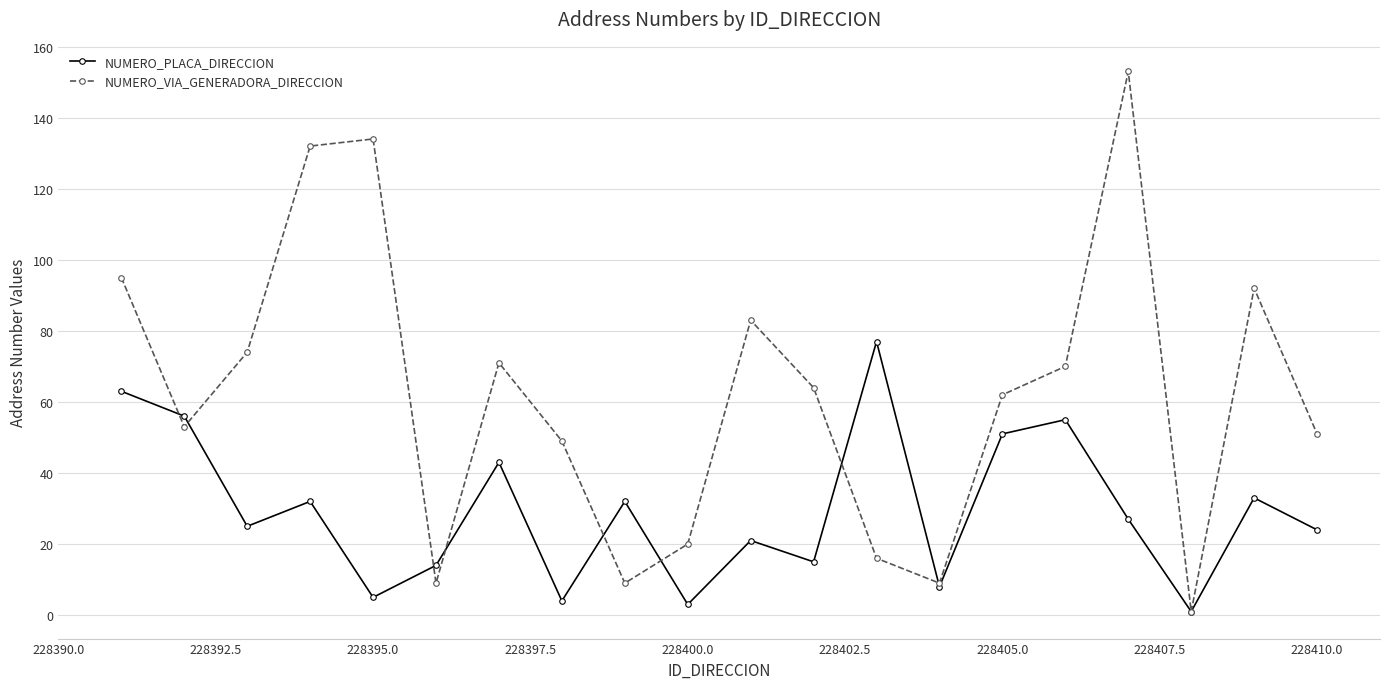

What is the value of the NUMERO_PLACA_DIRECCION point at the 19th from the left?

33